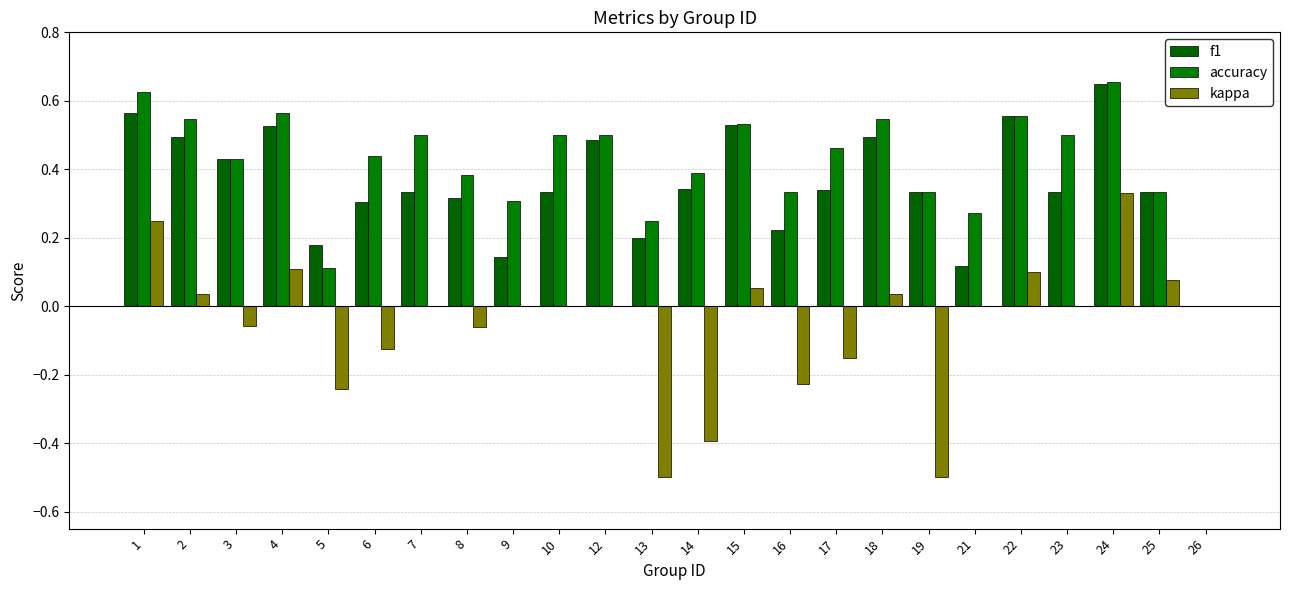

What is the average value of the accuracy series?

0.4